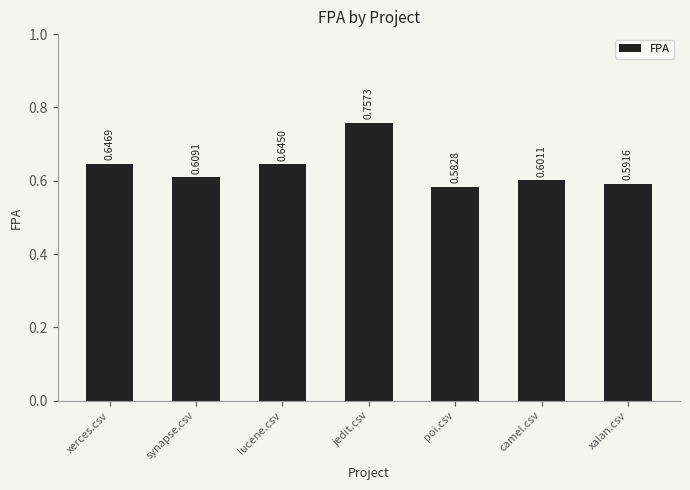

Which label corresponds to the smallest value in the chart?

poi.csv